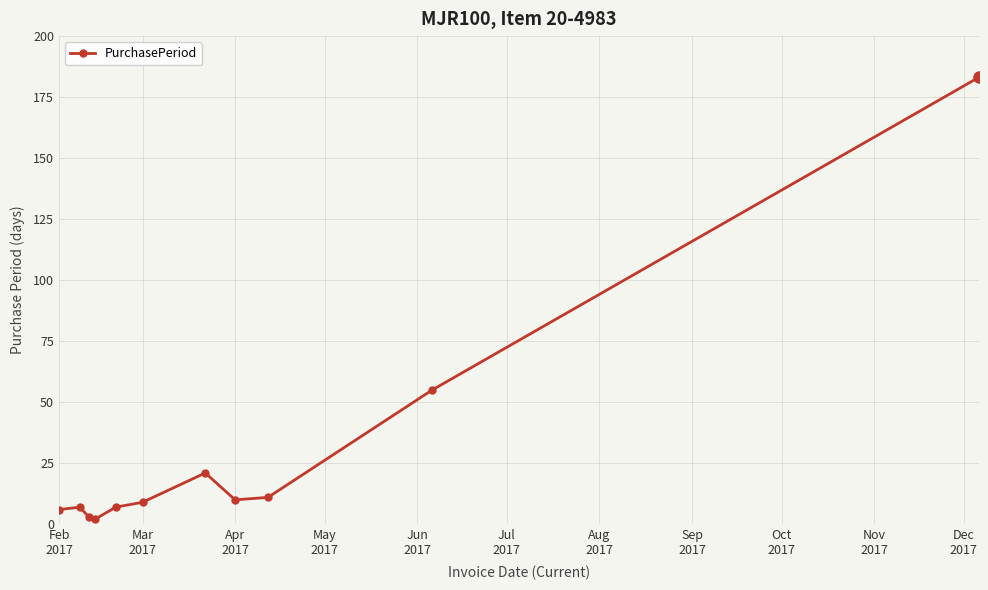

What is the difference between the maximum and minimum values?

181